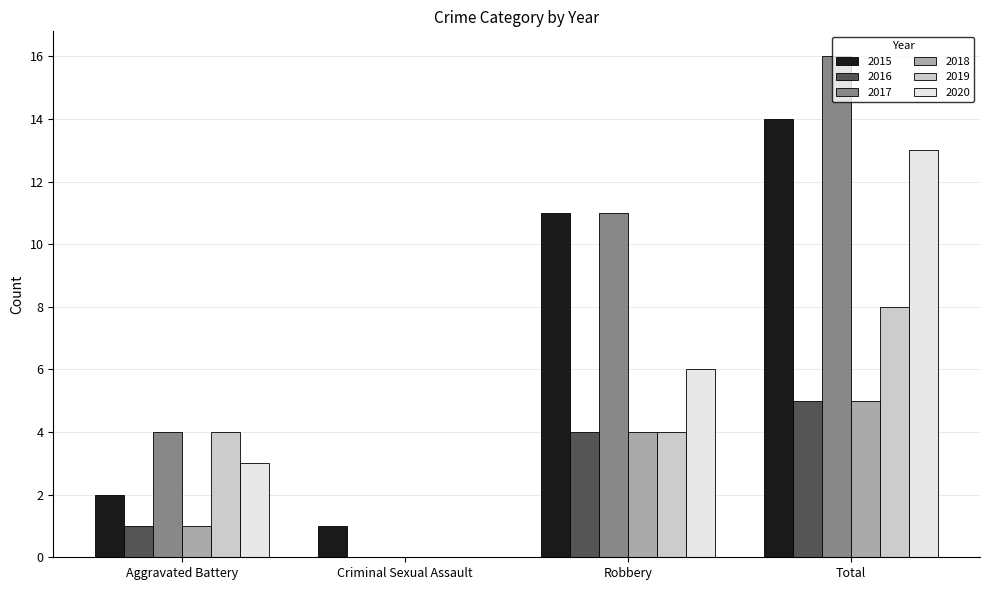

Reading right to left, what are all the values shown in this chart?

2015: Total=14	Robbery=11	Criminal Sexual Assault=1	Aggravated Battery=2
2016: Total=5	Robbery=4	Criminal Sexual Assault=0	Aggravated Battery=1
2017: Total=16	Robbery=11	Criminal Sexual Assault=0	Aggravated Battery=4
2018: Total=5	Robbery=4	Criminal Sexual Assault=0	Aggravated Battery=1
2019: Total=8	Robbery=4	Criminal Sexual Assault=0	Aggravated Battery=4
2020: Total=13	Robbery=6	Criminal Sexual Assault=0	Aggravated Battery=3